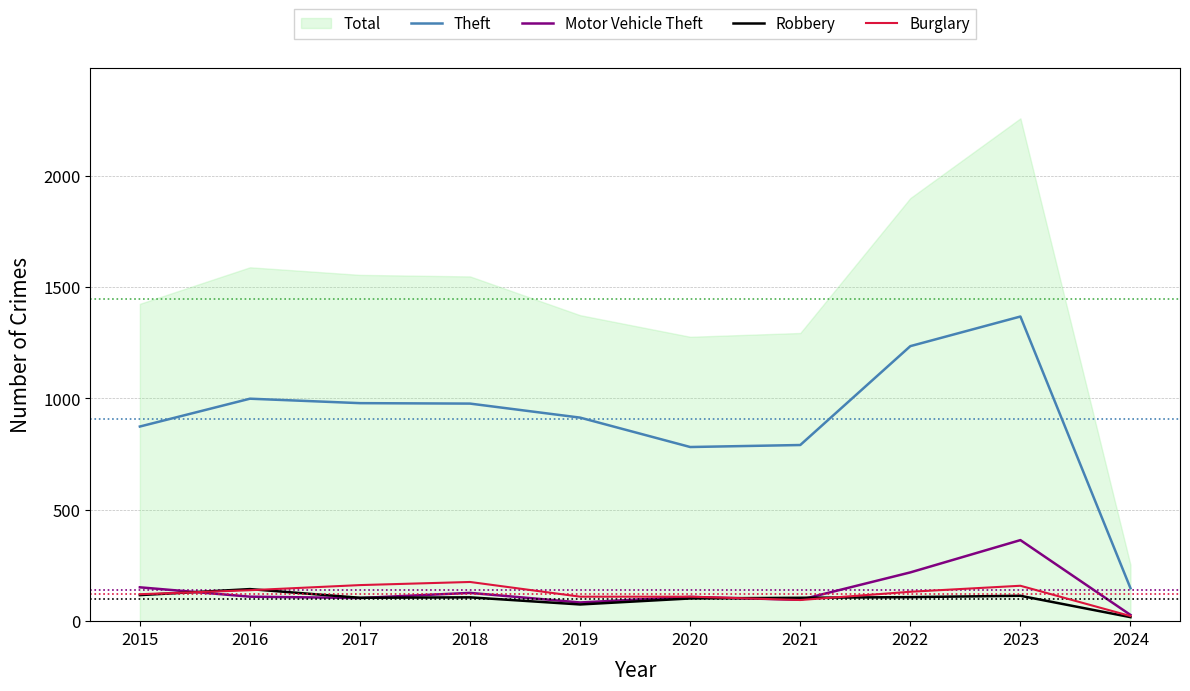

Where is the first local maximum for Theft?

2016